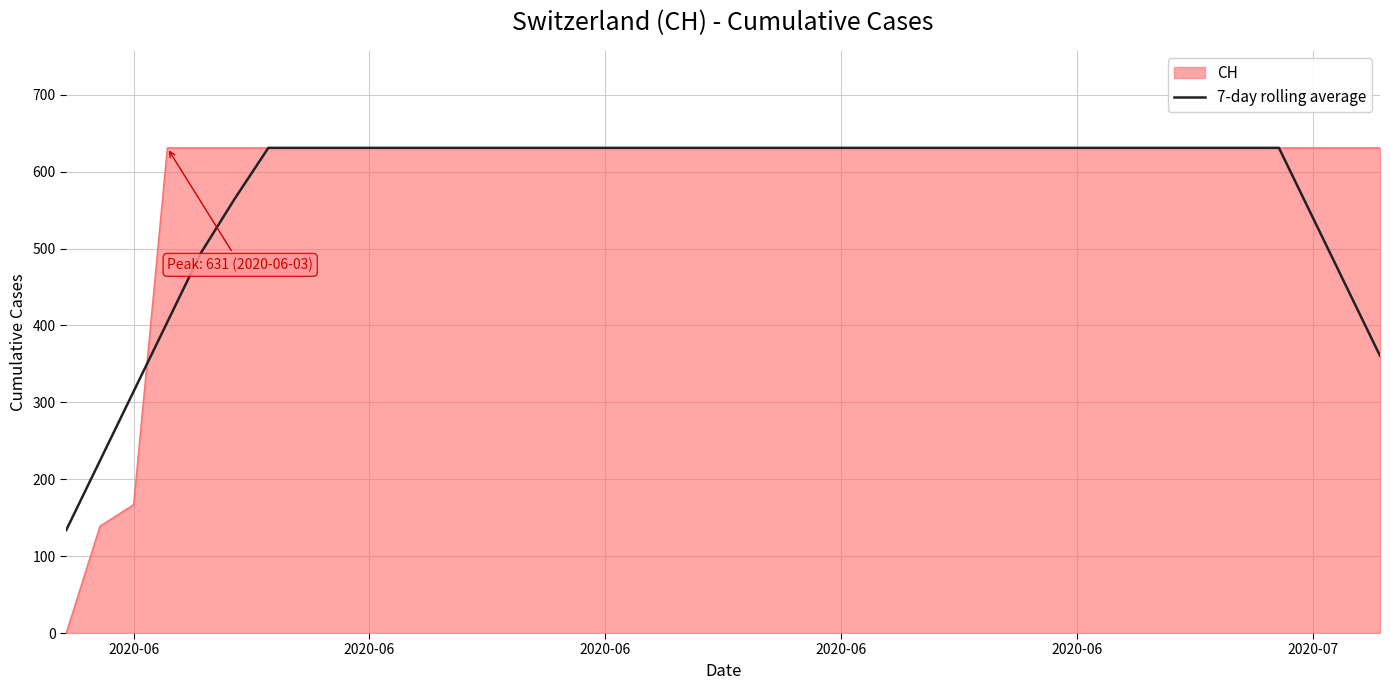

What is the minimum value shown in the chart?

0.0